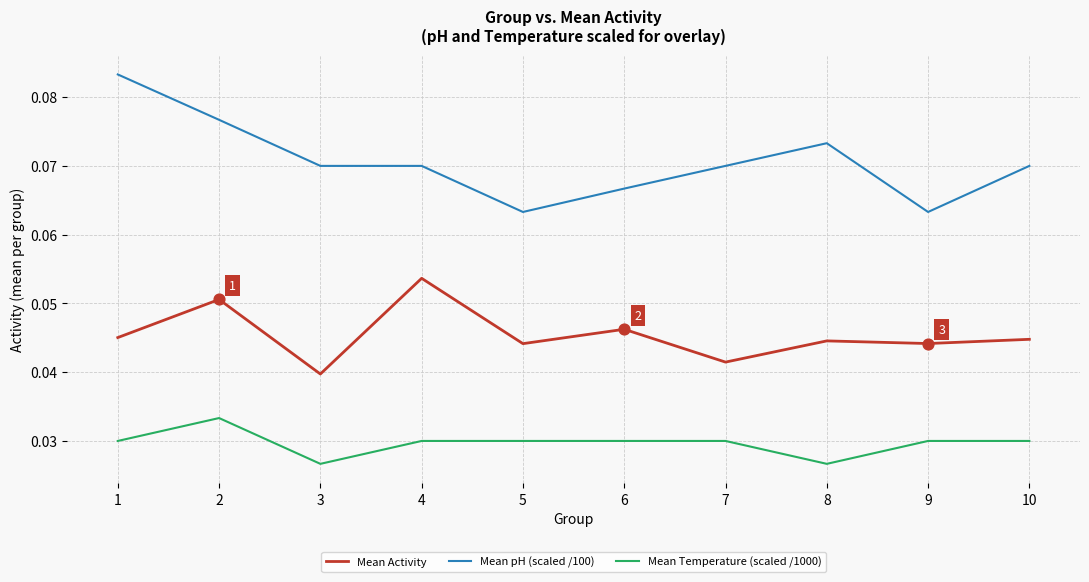

At how many categories does at least one series exceed 0?

10